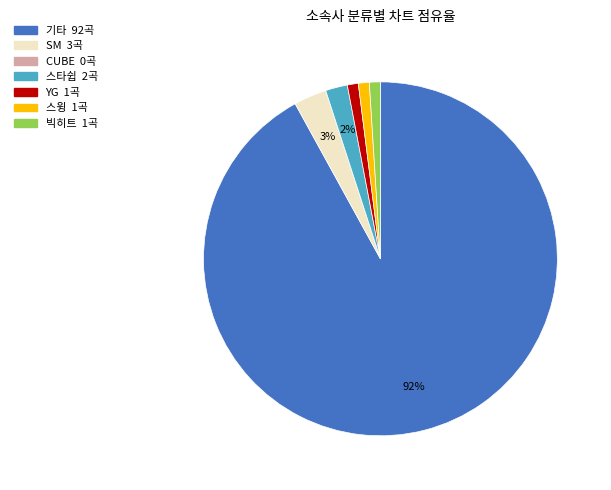

To the nearest percent, what is the average slice percentage?

14%